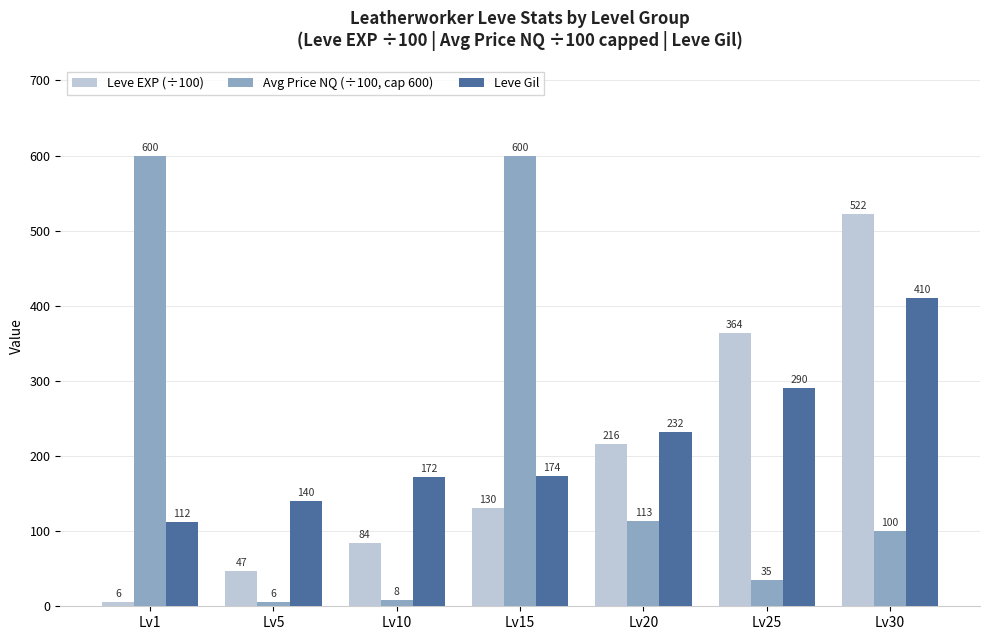

At how many categories does at least one series exceed 450?

3